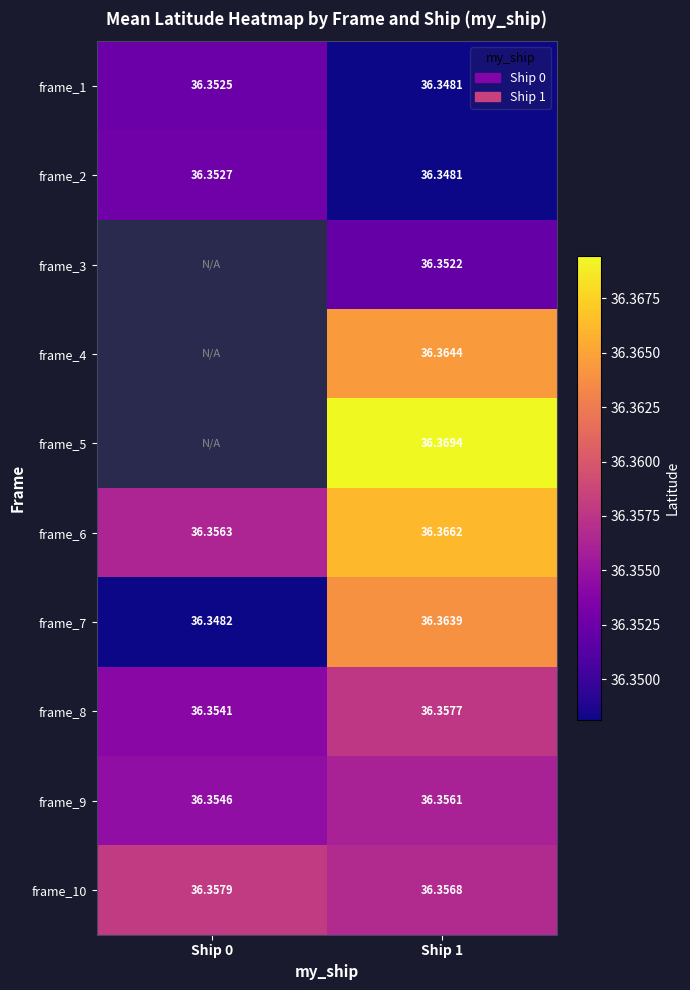

Is the value of frame_9 at Ship 0 greater than the value of frame_6 at Ship 0?

No